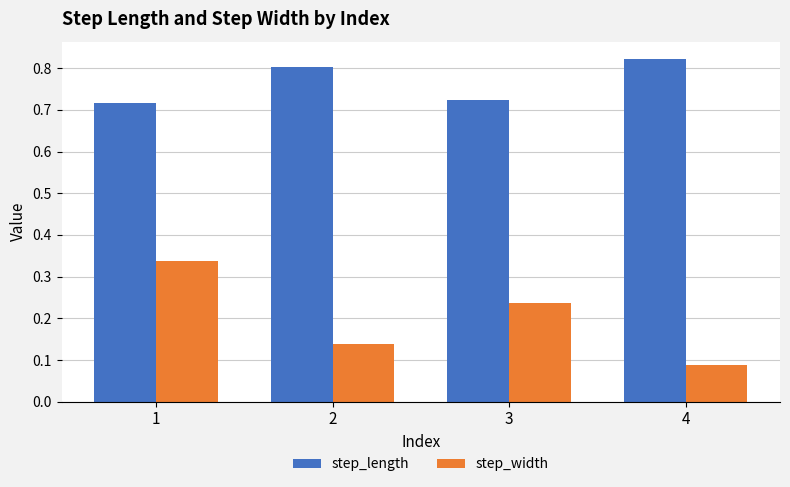

True or false: step_width has a value of 0.2 at 1.

False